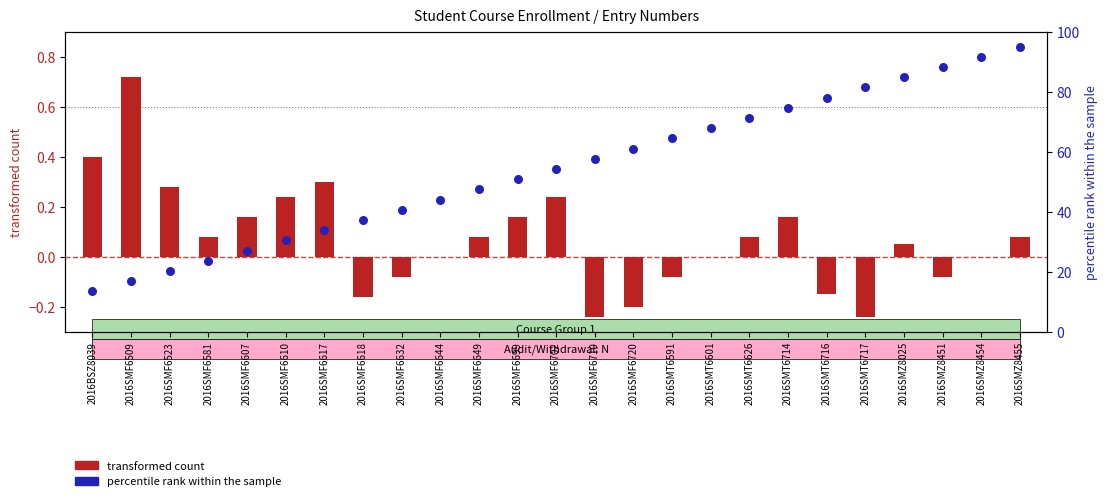

Which series has the largest total across all categories?

percentile rank within the sample